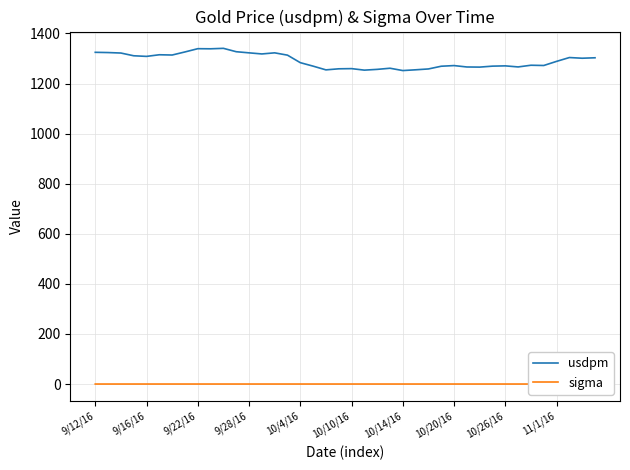

List the series in order of their overall mean, highest first.

usdpm, sigma